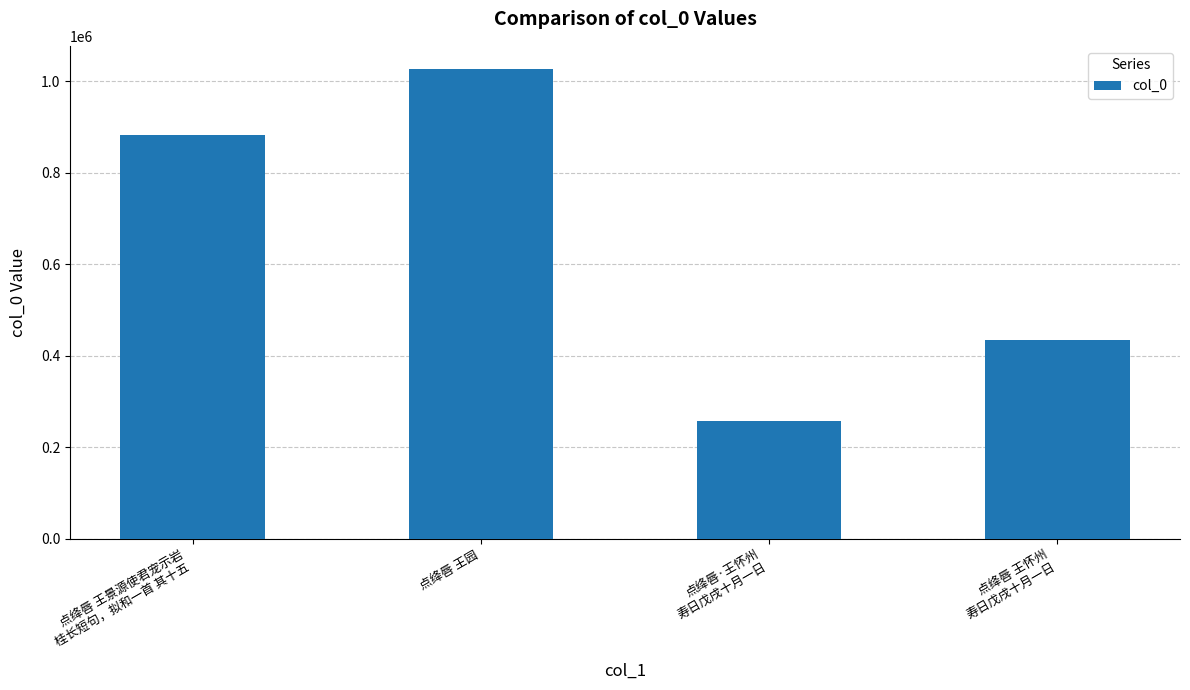

Rank the categories by value from highest to lowest.

点绛唇 王园, 点绛唇 王景源使君宠示岩
桂长短句，拟和一首 其十五, 点绛唇 王怀州
寿日戊戌十月一日, 点绛唇·王怀州
寿日戊戌十月一日